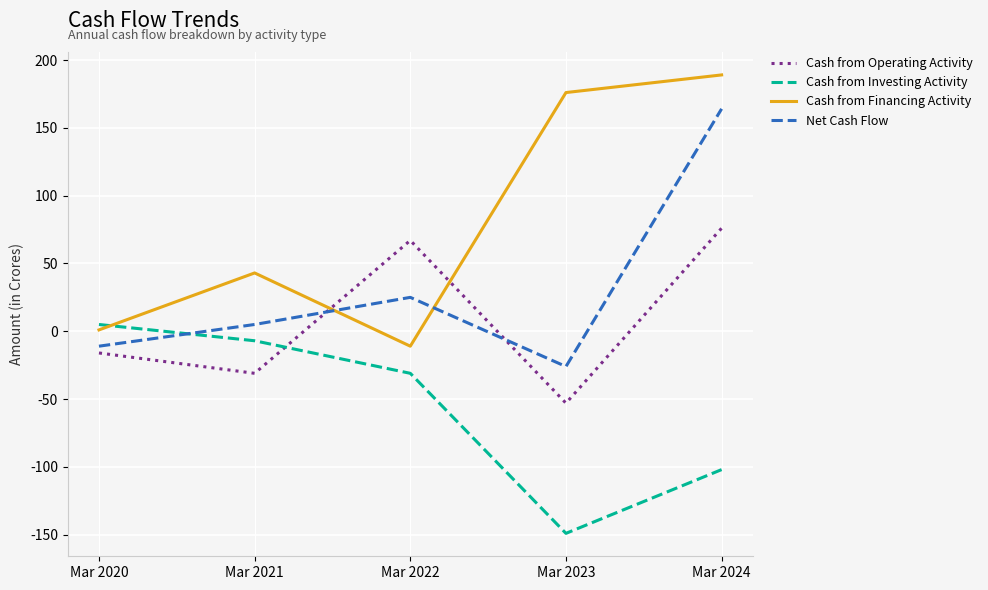

Read the Net Cash Flow value at Mar 2021.

5